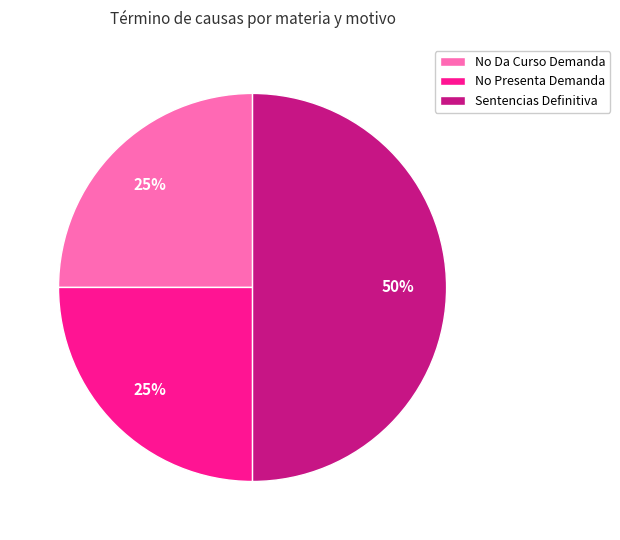

Between Sentencias Definitiva and No Da Curso Demanda, which is larger?

Sentencias Definitiva